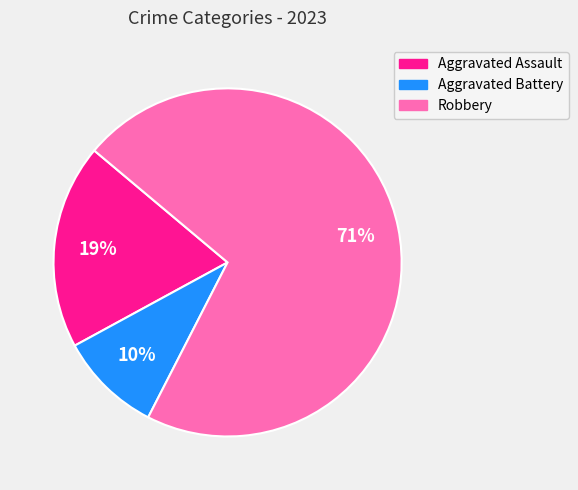

Which has a higher value, Aggravated Assault or Robbery?

Robbery